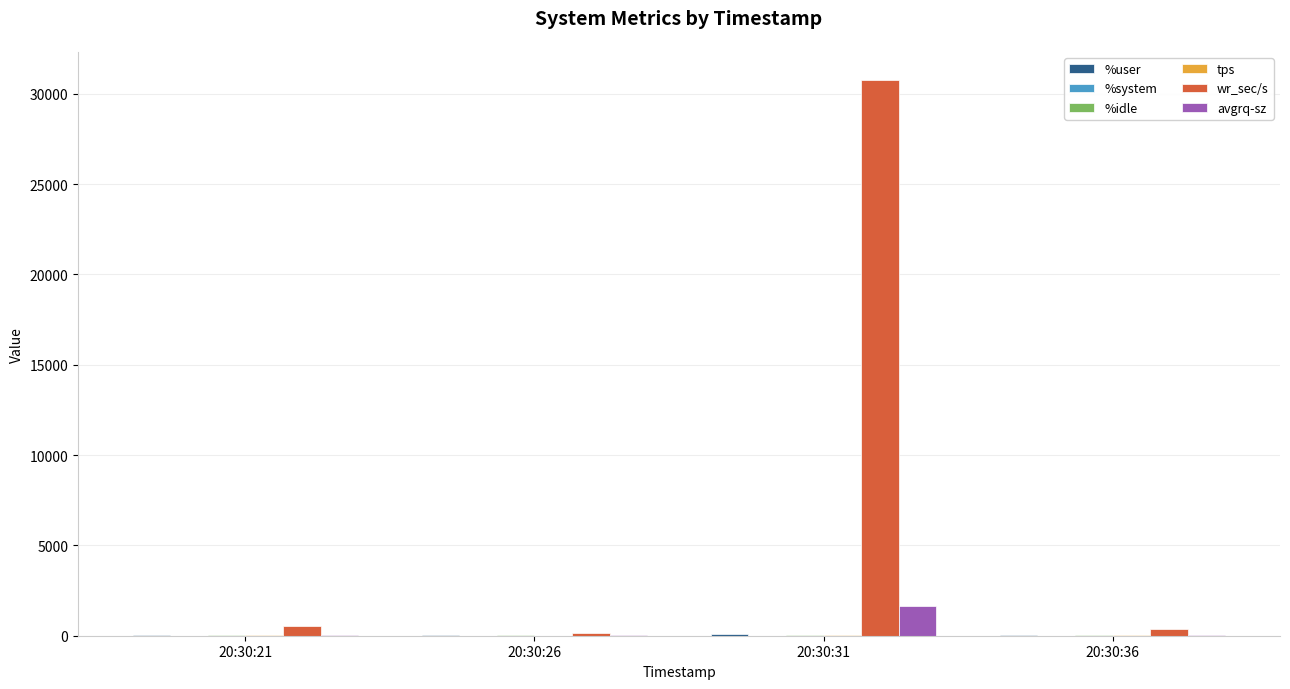

What is the maximum value for wr_sec/s?

30779.2